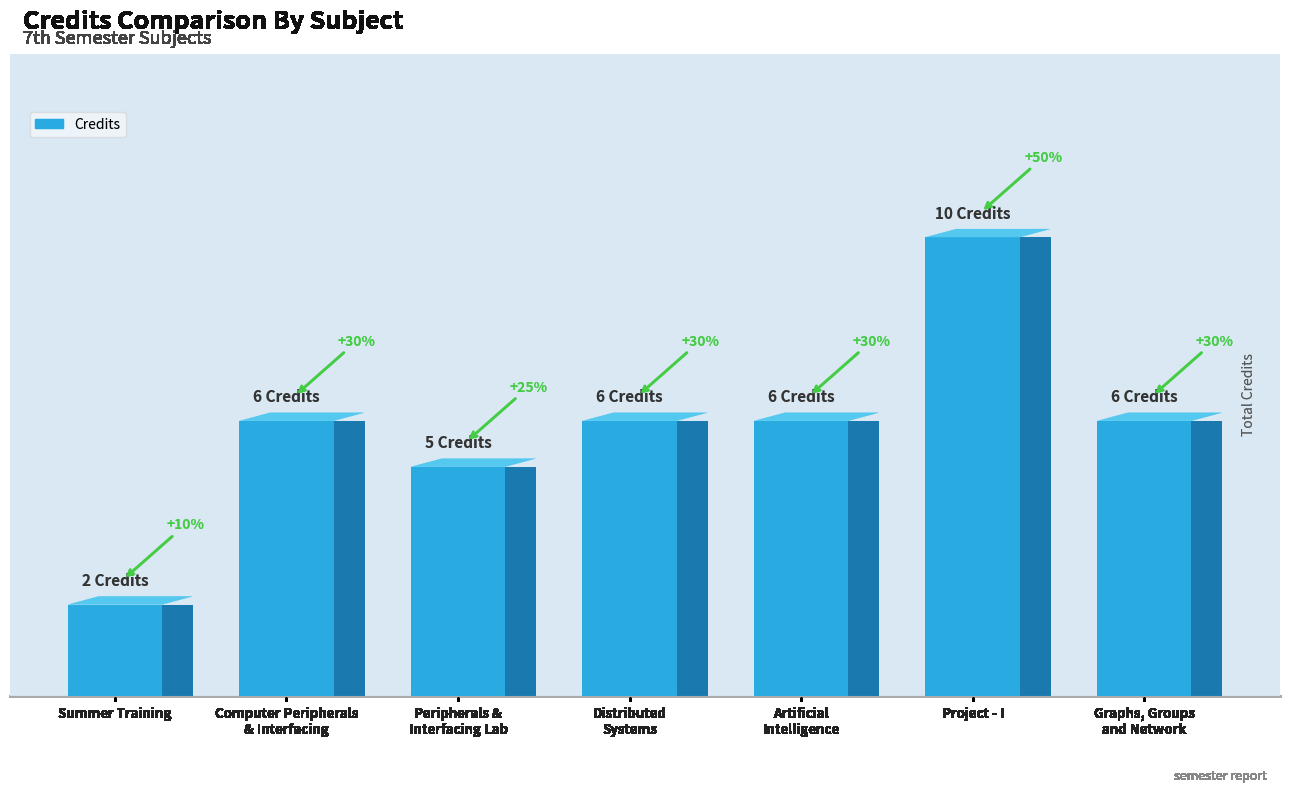

Reading left to right, transcribe all the data shown in this chart.

CS400=2	CS421=6	CS422=5	CS443=6	CS461=6	CS498=10	MA410=6